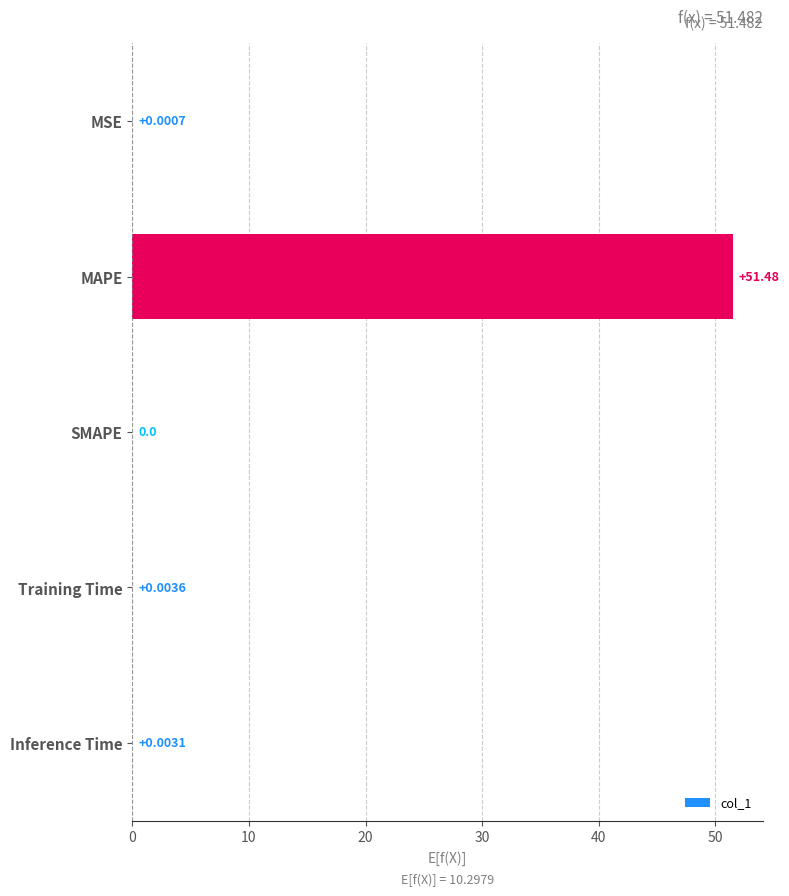

At which category does the chart reach its peak across all series?

MAPE